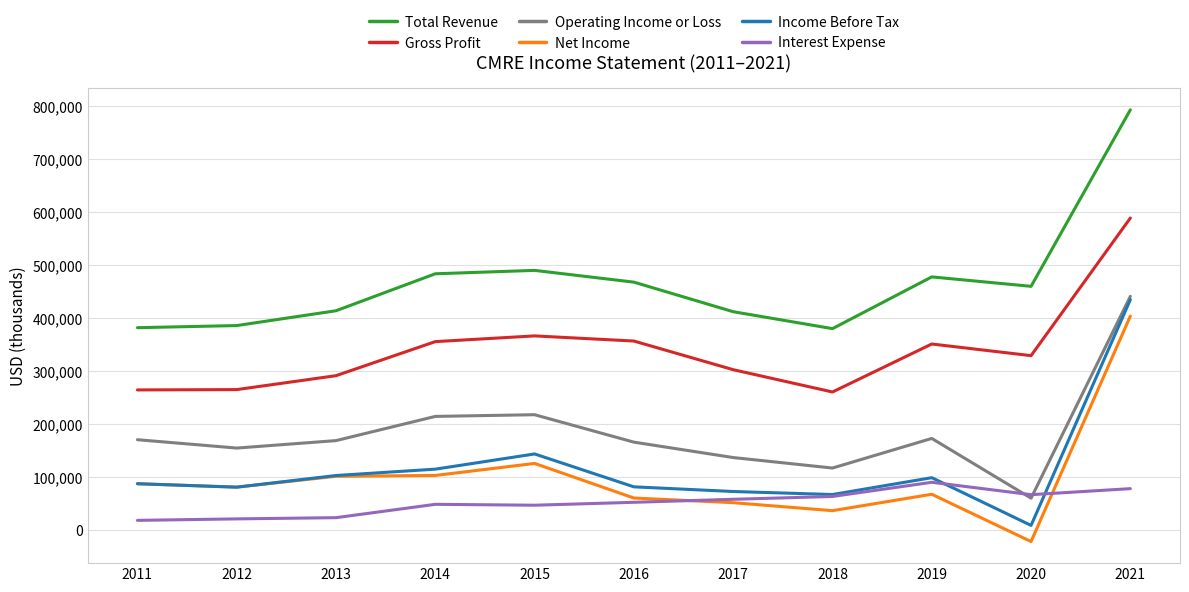

What is the difference between the highest and lowest values at 2020?

481900